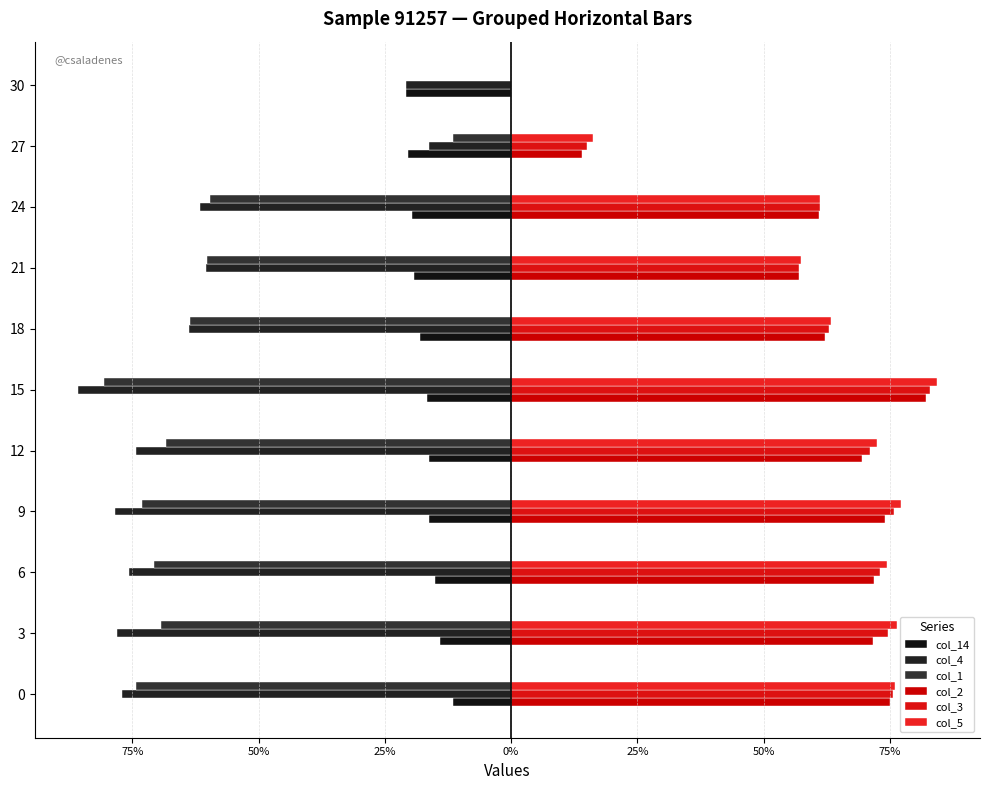

Reading left to right, list all the values displayed in this chart.

col_14: -0.1	-0.1	-0.2	-0.2	-0.2	-0.2	-0.2	-0.2	-0.2	-0.2	-0.2
col_4: -0.8	-0.8	-0.8	-0.8	-0.7	-0.9	-0.6	-0.6	-0.6	-0.2	-0.2
col_1: -0.7	-0.7	-0.7	-0.7	-0.7	-0.8	-0.6	-0.6	-0.6	-0.1	0.0
col_2: 0.8	0.7	0.7	0.7	0.7	0.8	0.6	0.6	0.6	0.1	0.0
col_3: 0.8	0.7	0.7	0.8	0.7	0.8	0.6	0.6	0.6	0.2	0.0
col_5: 0.8	0.8	0.7	0.8	0.7	0.8	0.6	0.6	0.6	0.2	0.0